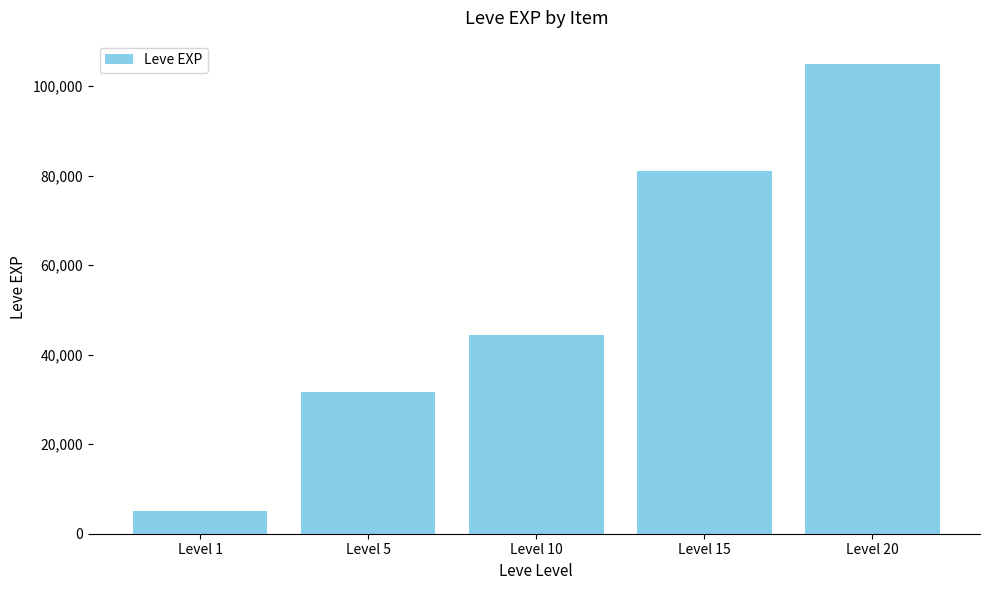

What is the average value?

53414